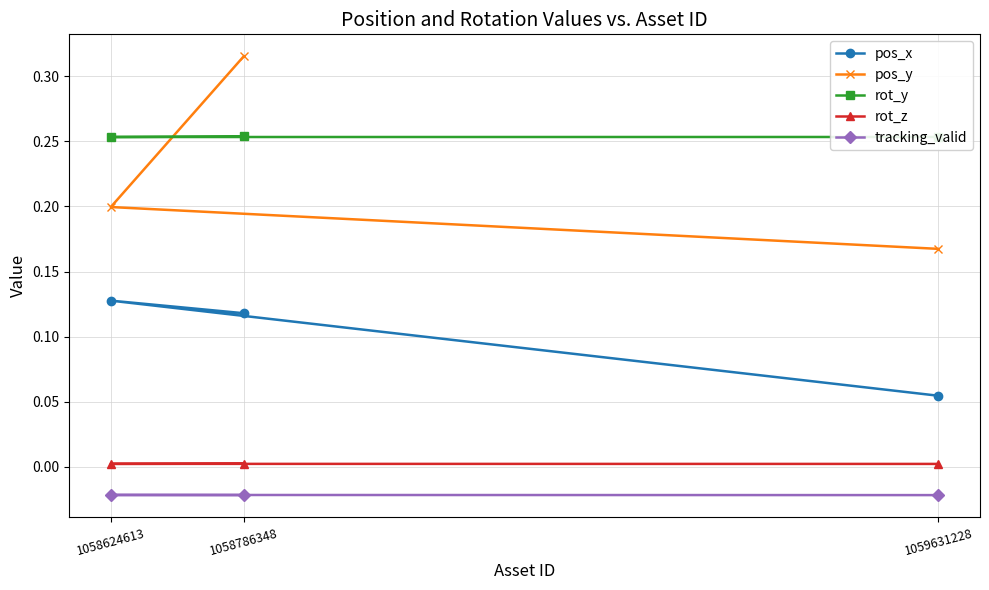

At which category is the sum across all series the highest?

1058786348